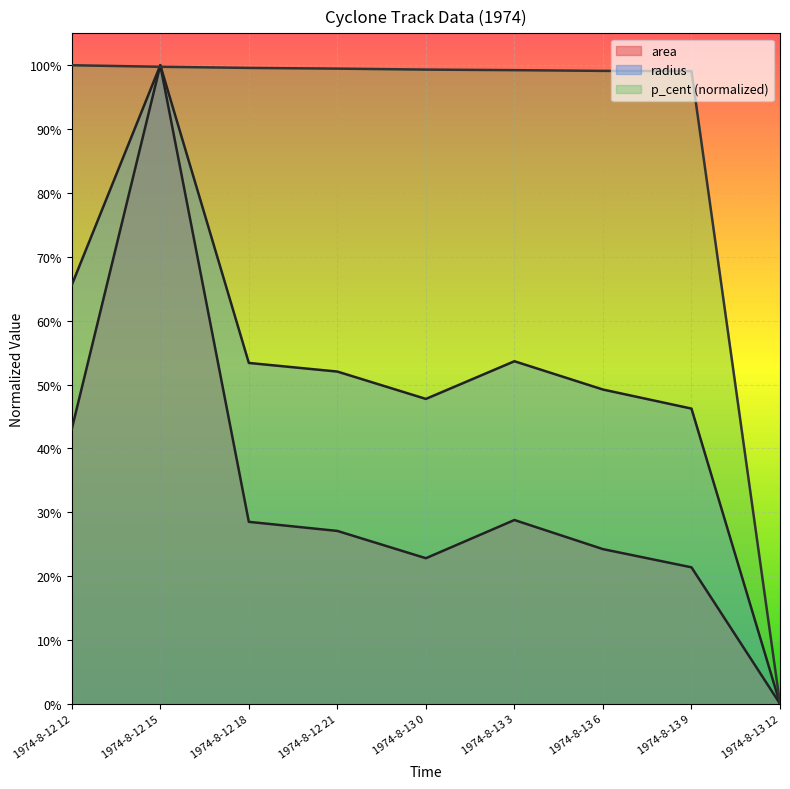

The p_cent series shows 0.6 at 1974-8-13 6. True or false?

False